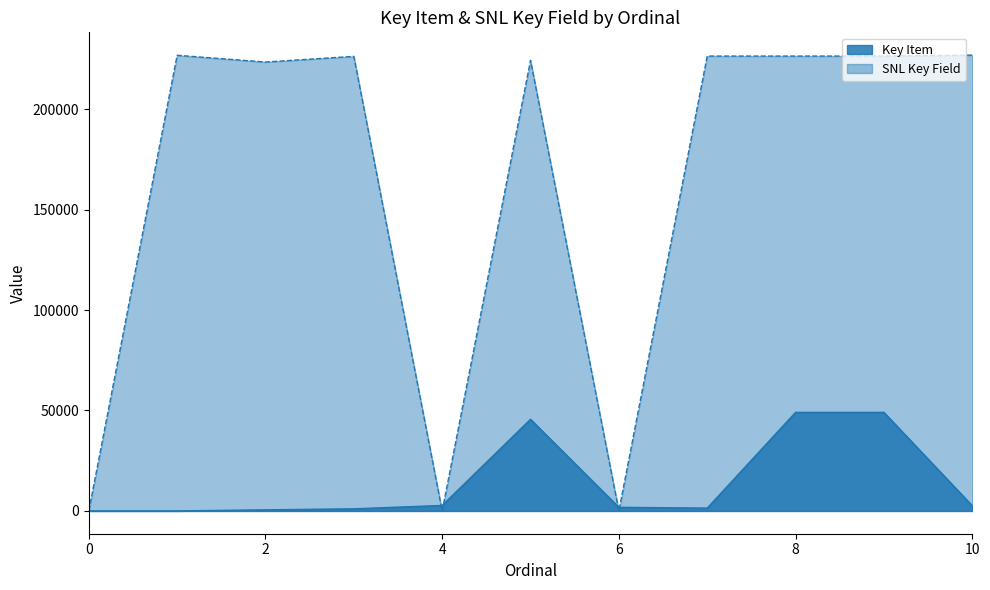

Reading left to right, extract all data points from this chart.

Key Item: 0=0	1=0	2=545	3=1054	4=2733	5=45615	6=1803	7=1407	8=49072	9=49072	10=2612
SNL Key Field: 0=0	1=226807	2=223448	3=226281	4=0	5=224293	6=0	7=226416	8=226417	9=226418	10=226888